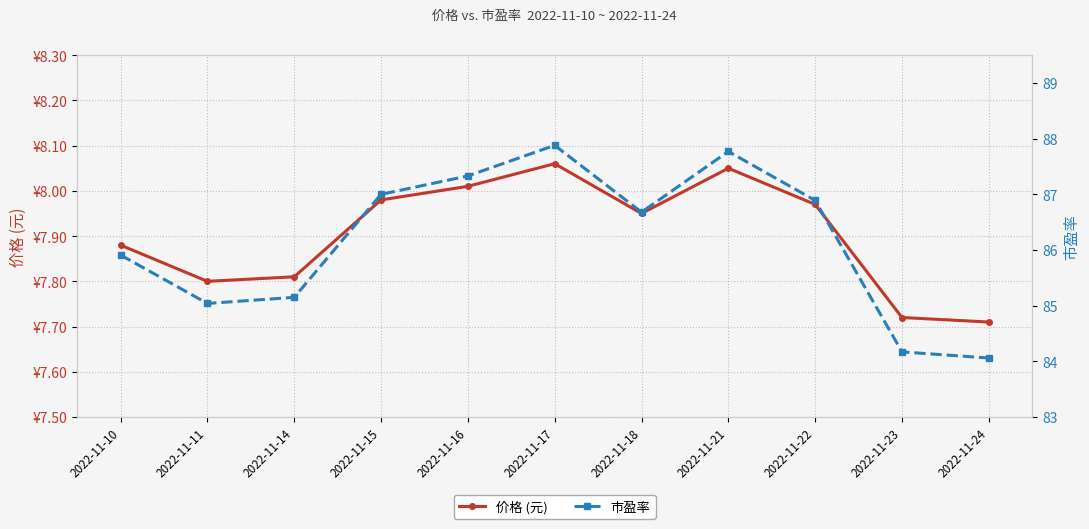

List the series in order of their overall mean, highest first.

市盈率, 价格 (元)